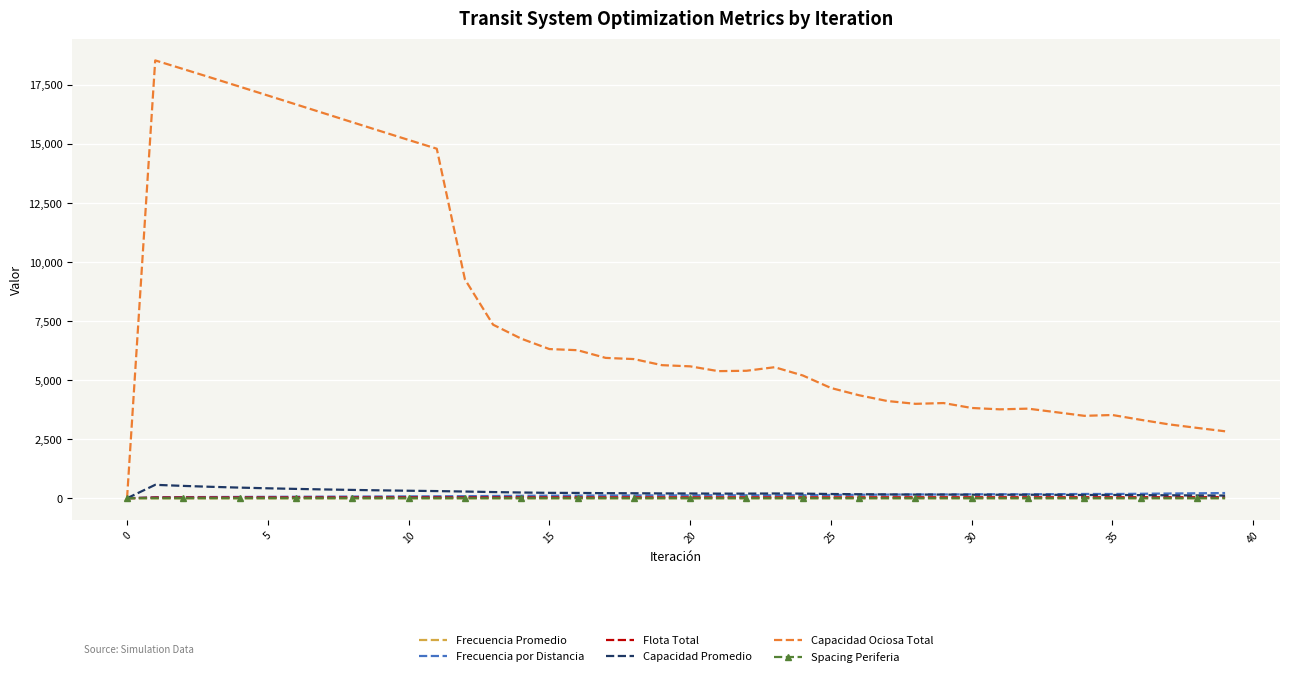

Which series has the widest spread of values?

Capacidad Ociosa Total